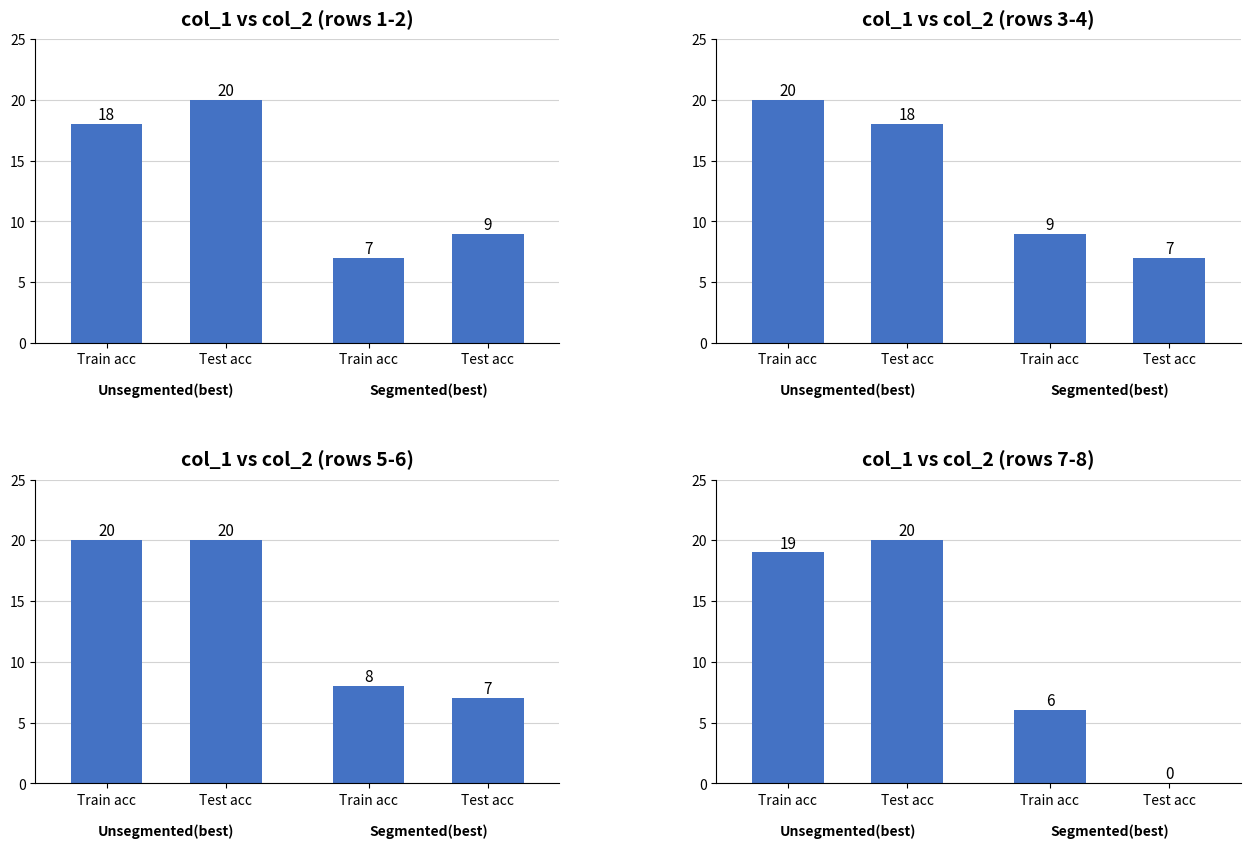

What are all the series names shown in the legend?

Train/Test acc (Unsegmented), Train/Test acc (Segmented)